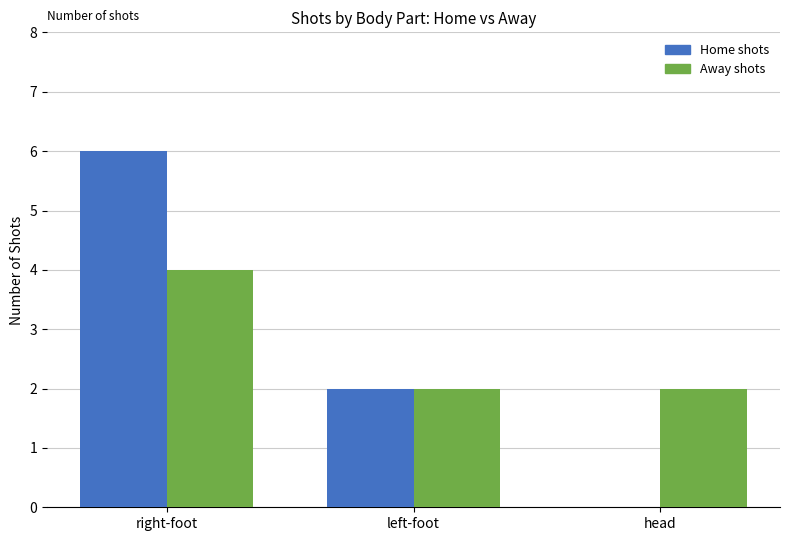

Reading left to right, transcribe all the data shown in this chart.

Home shots: right-foot=6	left-foot=2	head=0
Away shots: right-foot=4	left-foot=2	head=2